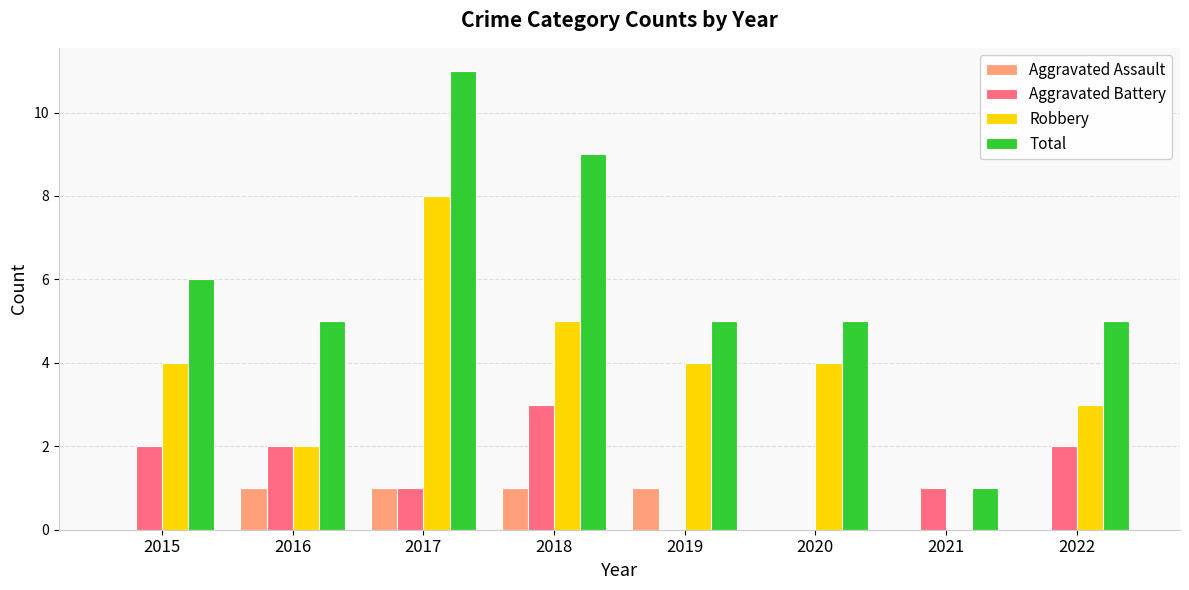

What is the total value across all series at 2020?

9